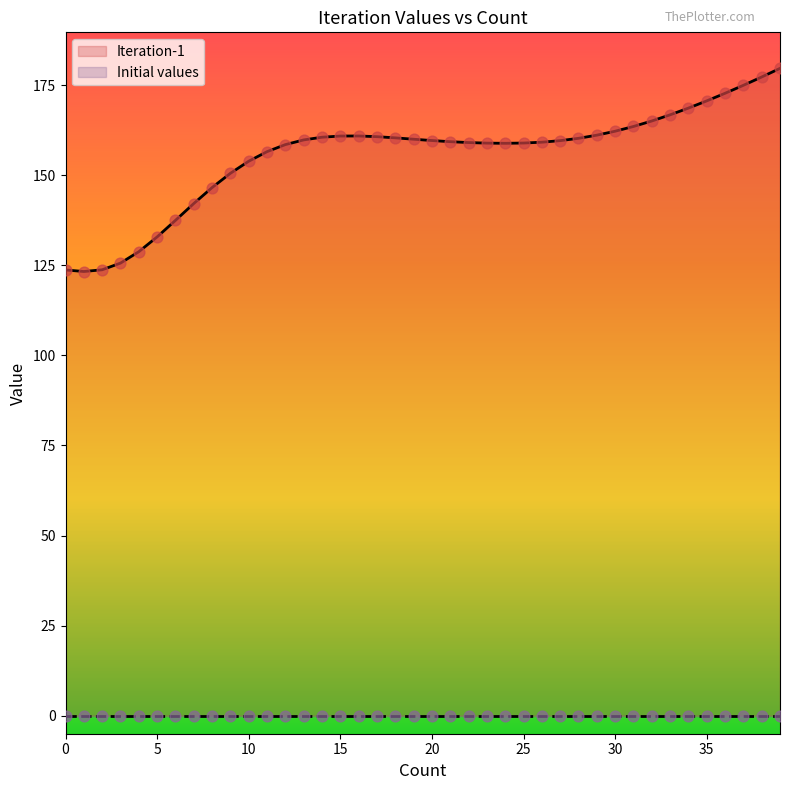

Which has a higher value, 26 or 4?

26